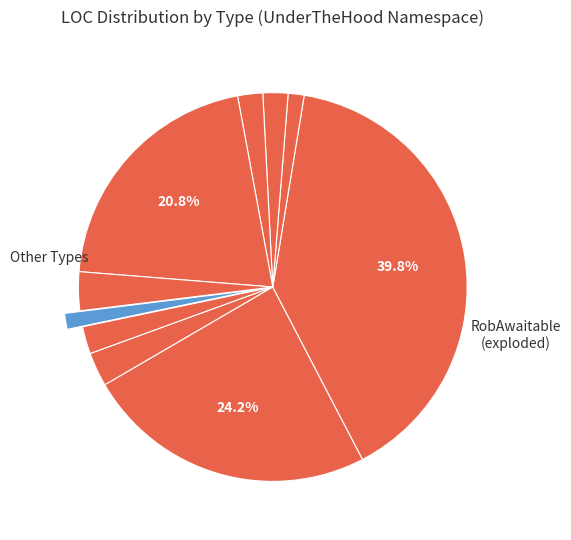

How many segments does this pie chart have?

10